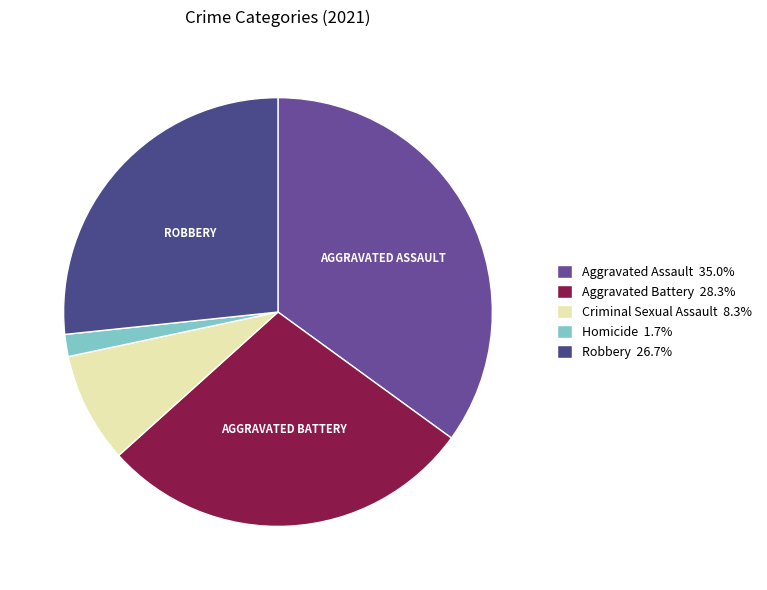

How many segments does this pie chart have?

5